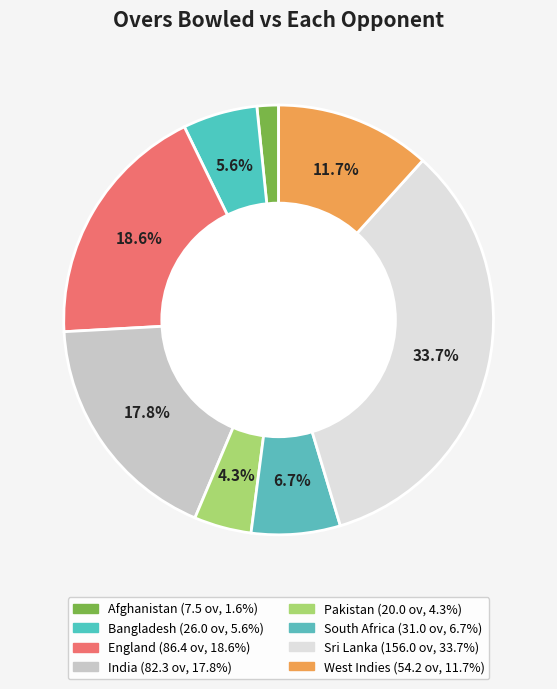

True or false: Sri Lanka accounts for 34% of the total.

True